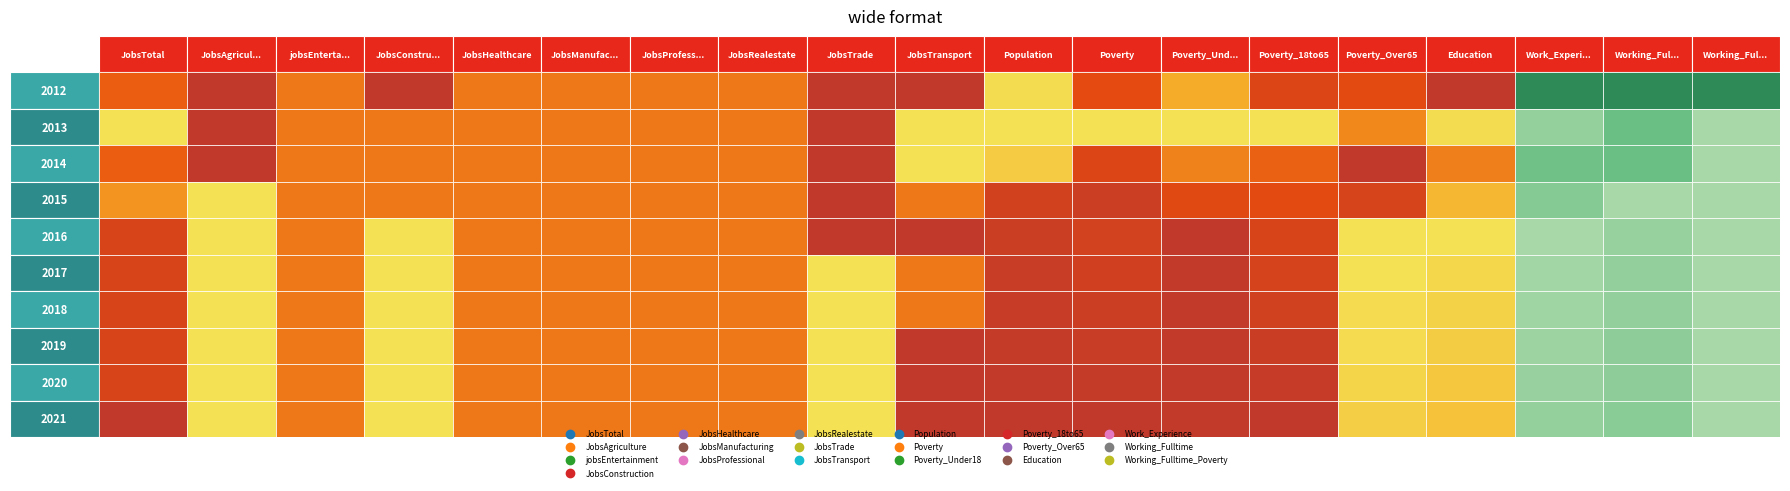

Which series has the largest total across all categories?

Population